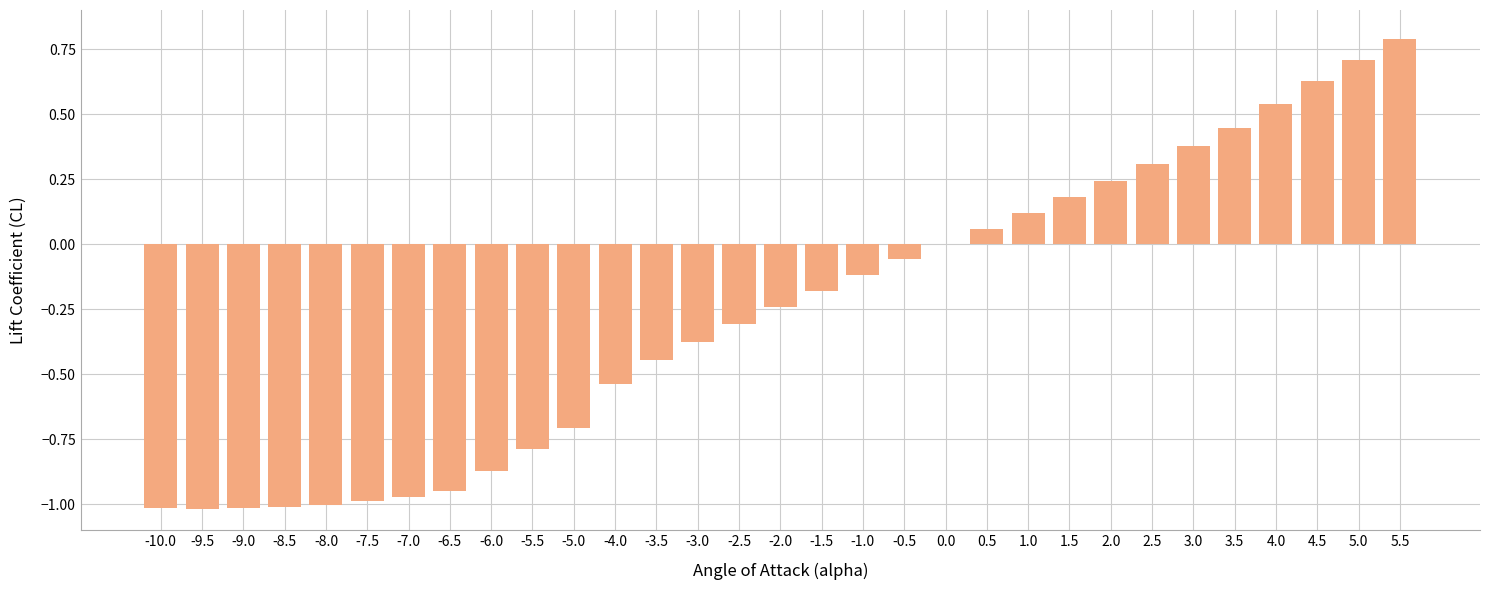

What is the change in value from -7.0 to -2.0?

+0.7